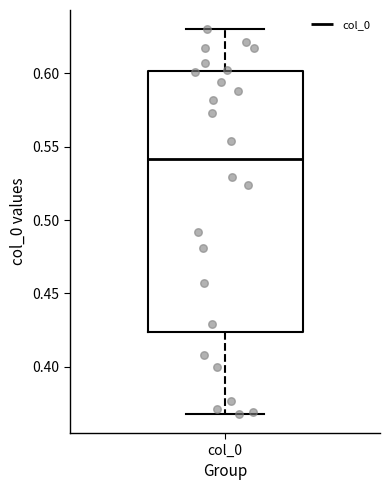

Transcribe this box plot: give where the median line is, the range the box spans, and where the two whiskers end, as read against the y-axis. The values are not printed on the chart, so give them approximately, as read against the axis.

median 0.540, box 0.425 to 0.600, whiskers 0.370 to 0.630